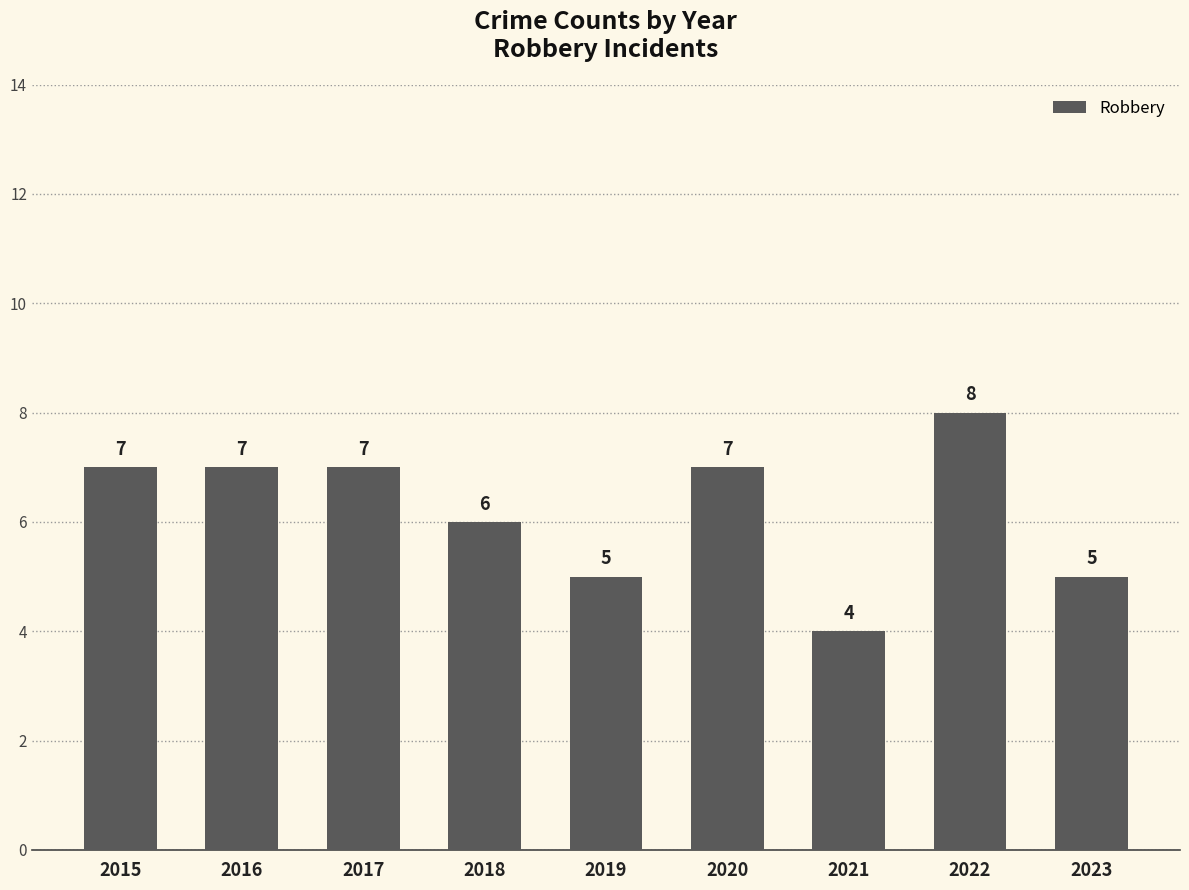

What is the difference between the second highest and minimum values?

3